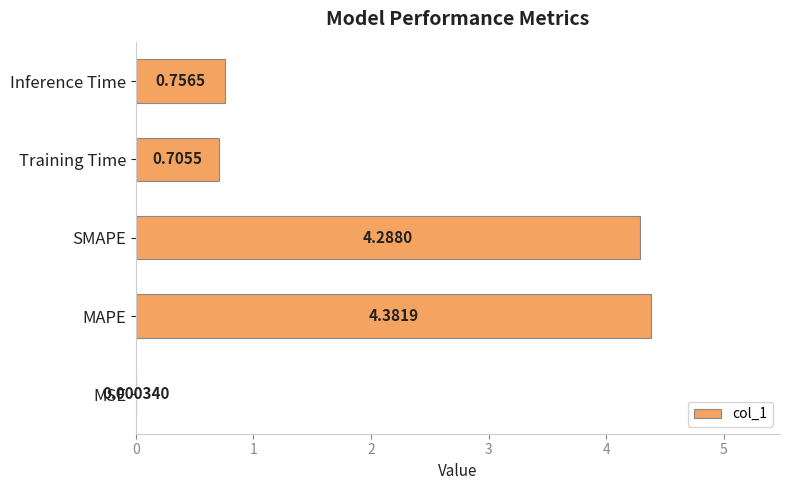

Which has a higher value, Training Time or MAPE?

MAPE